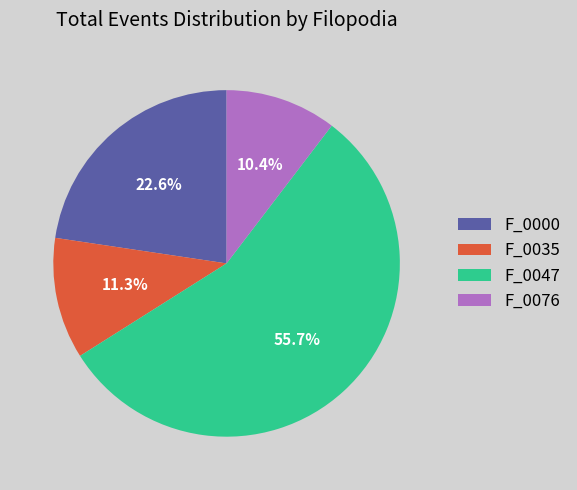

Combined, do F_0035 and F_0047 account for over 50%?

Yes